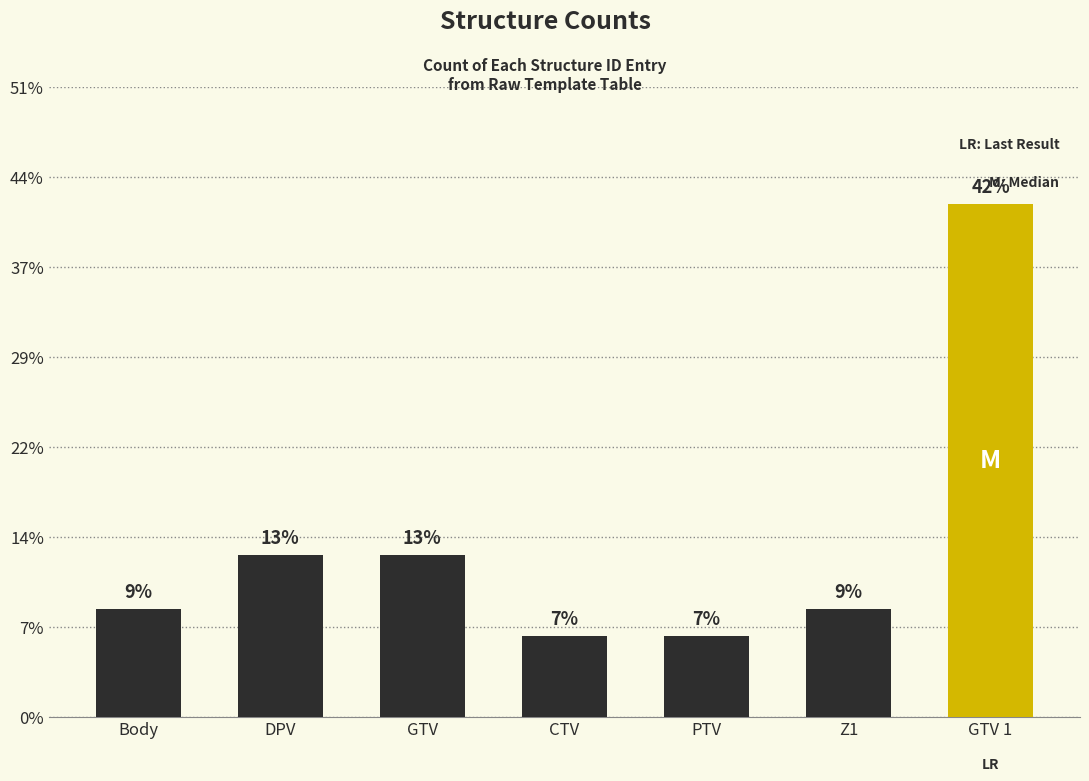

Rank the categories by value from highest to lowest.

GTV 1, DPV, GTV, Body, Z1, CTV, PTV